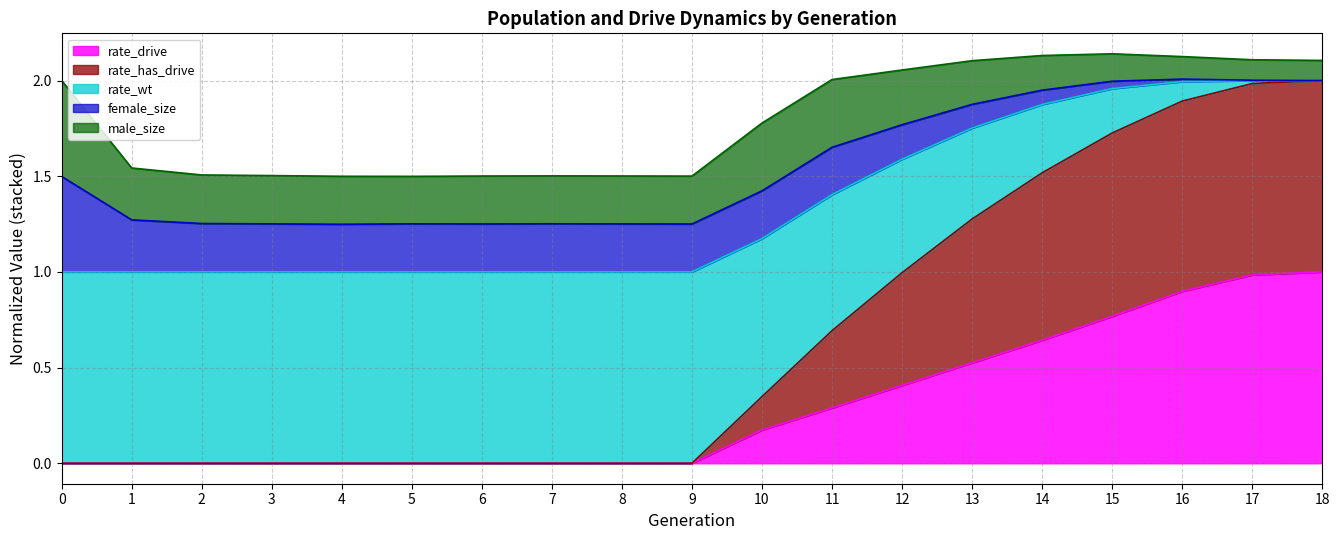

The rate_drive series shows 0.1 at 13. True or false?

False